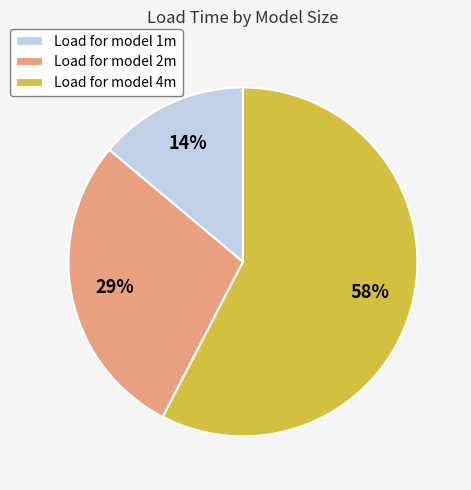

True or false: Load for model 4m accounts for 52% of the total.

False